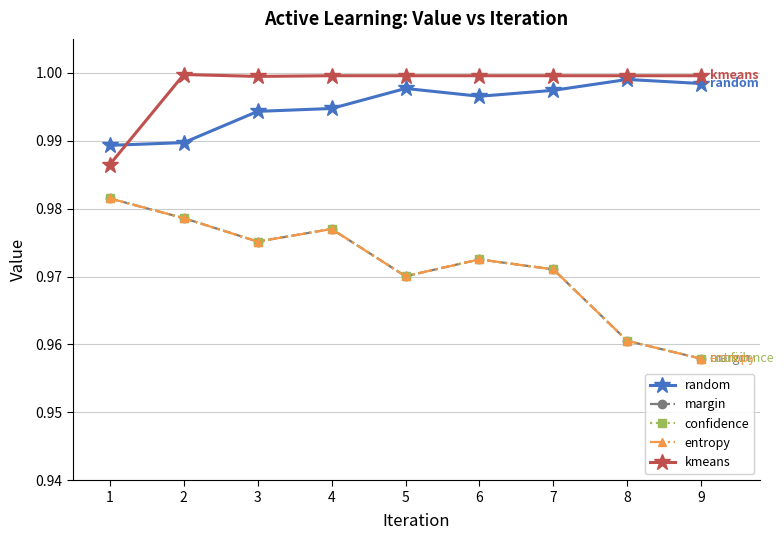

How many lines are shown in the chart?

5